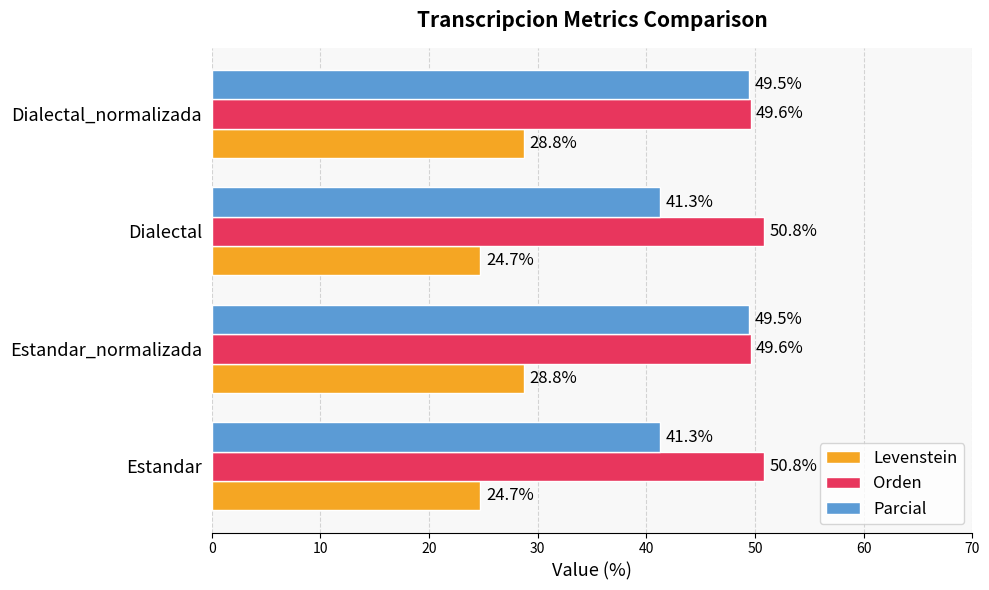

What is the average value of the Parcial series?

45.4